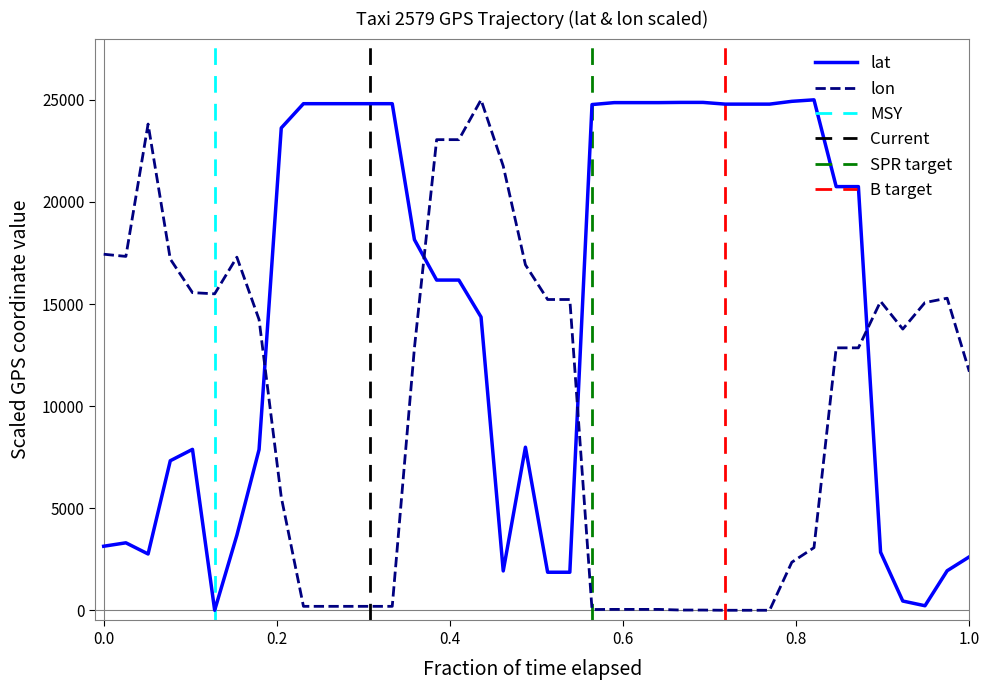

The lat series shows 24789.6 at 16:52. True or false?

True